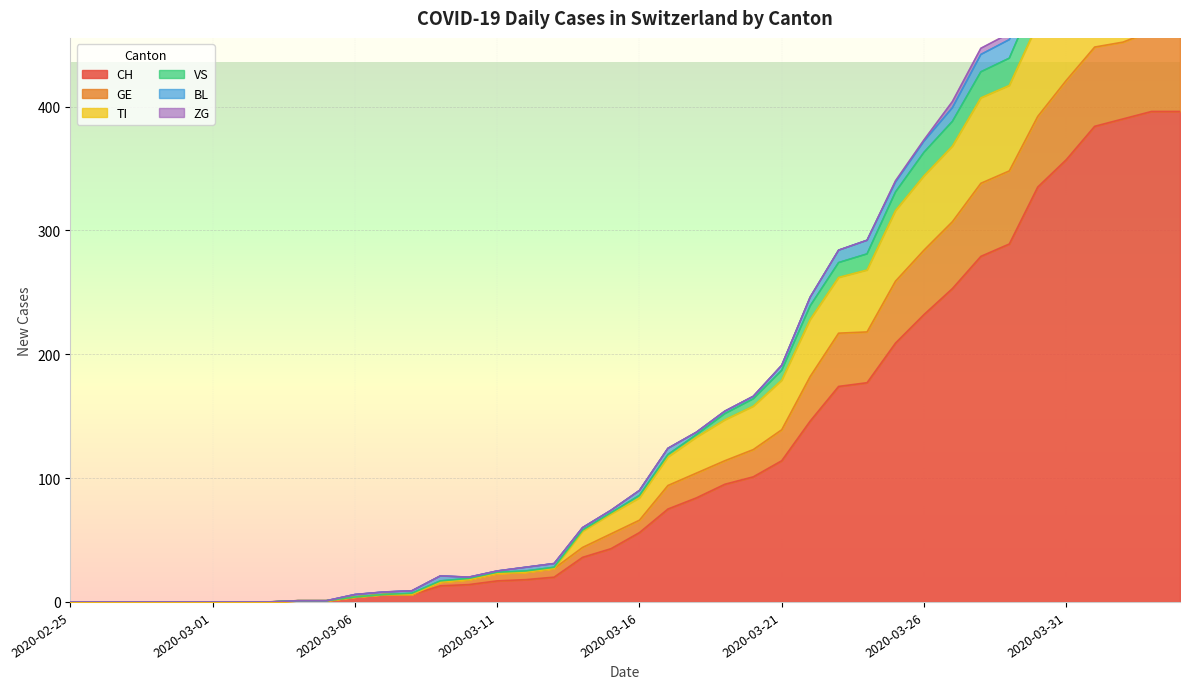

What position from the left is 2020-03-21?

26